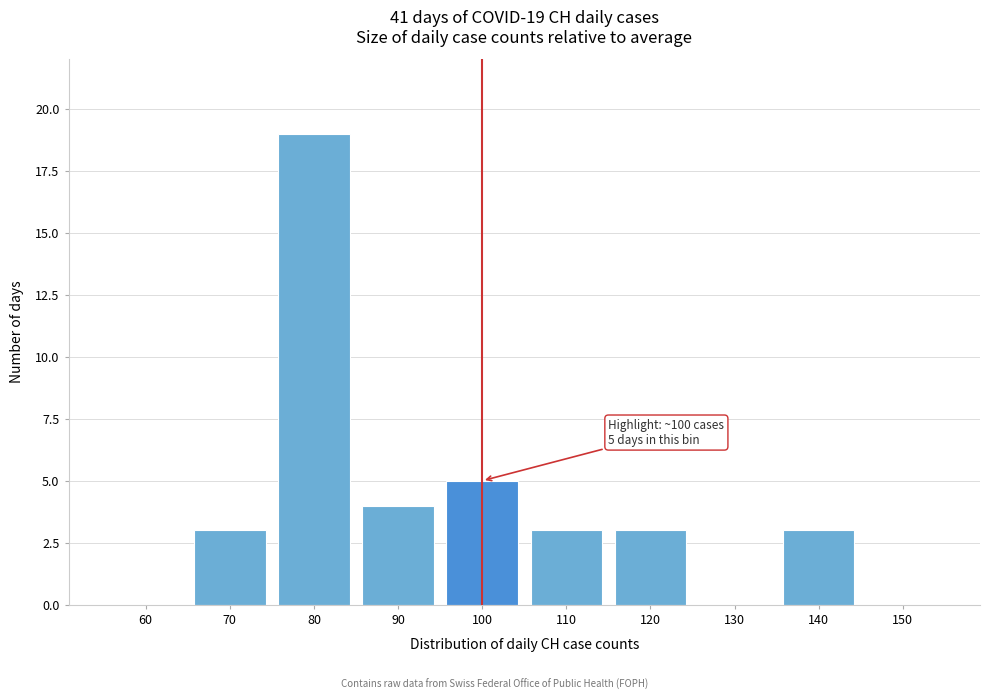

Reading left to right, transcribe all the data shown in this chart.

60=0	70=3	80=19	90=4	100=5	110=3	120=3	130=0	140=3	150=0